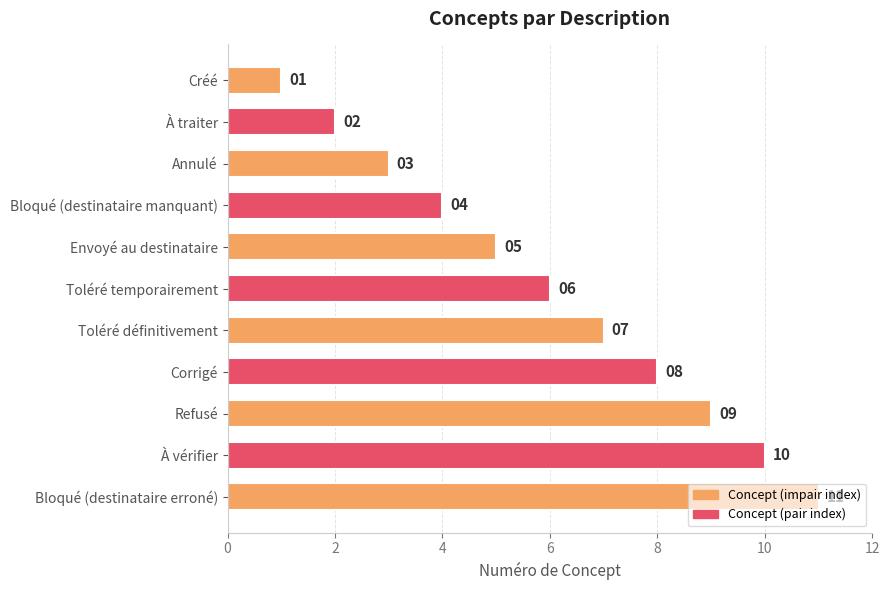

What is the difference between the maximum and minimum values?

10